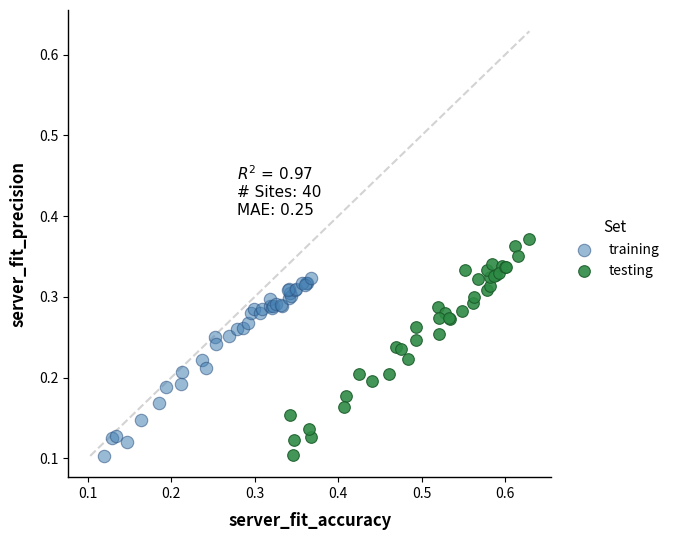

Which series has the widest spread of Y values?

testing